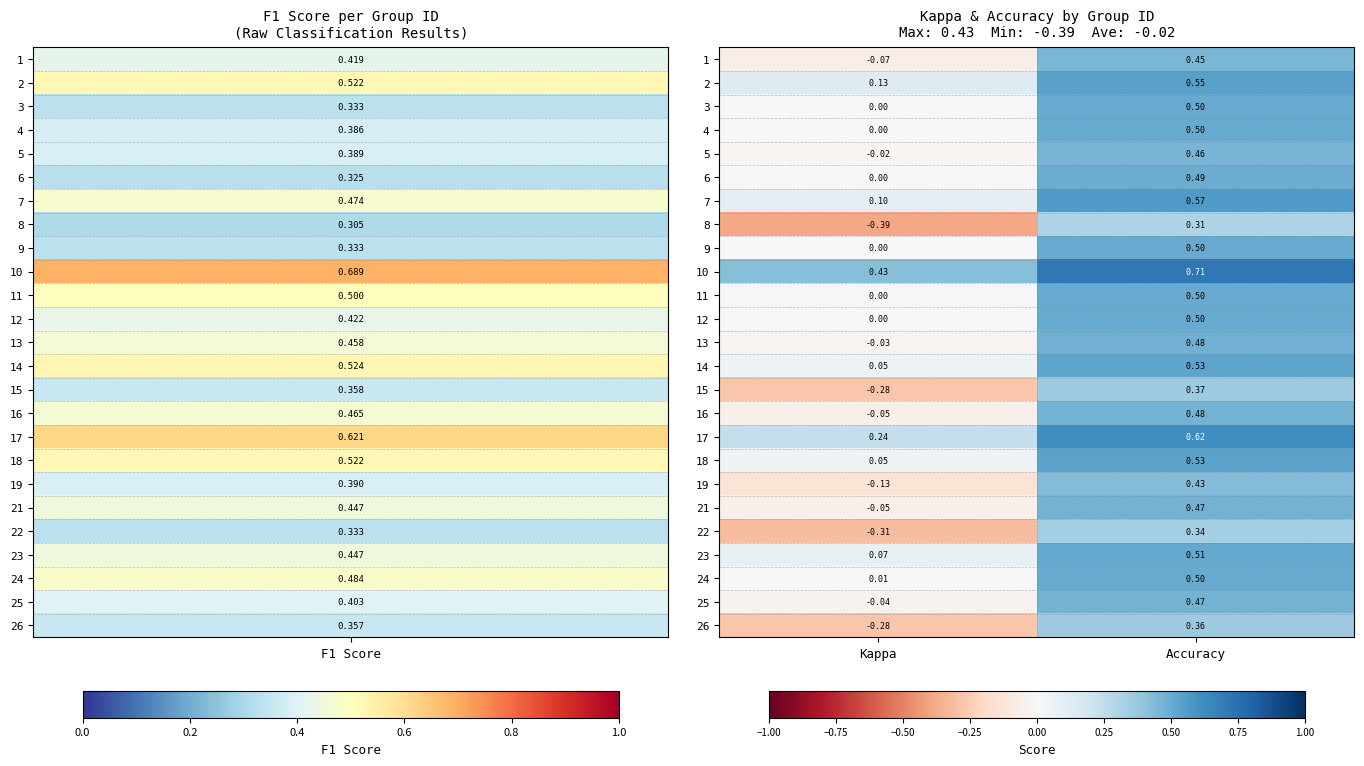

Which category has the highest value across all series?

Accuracy